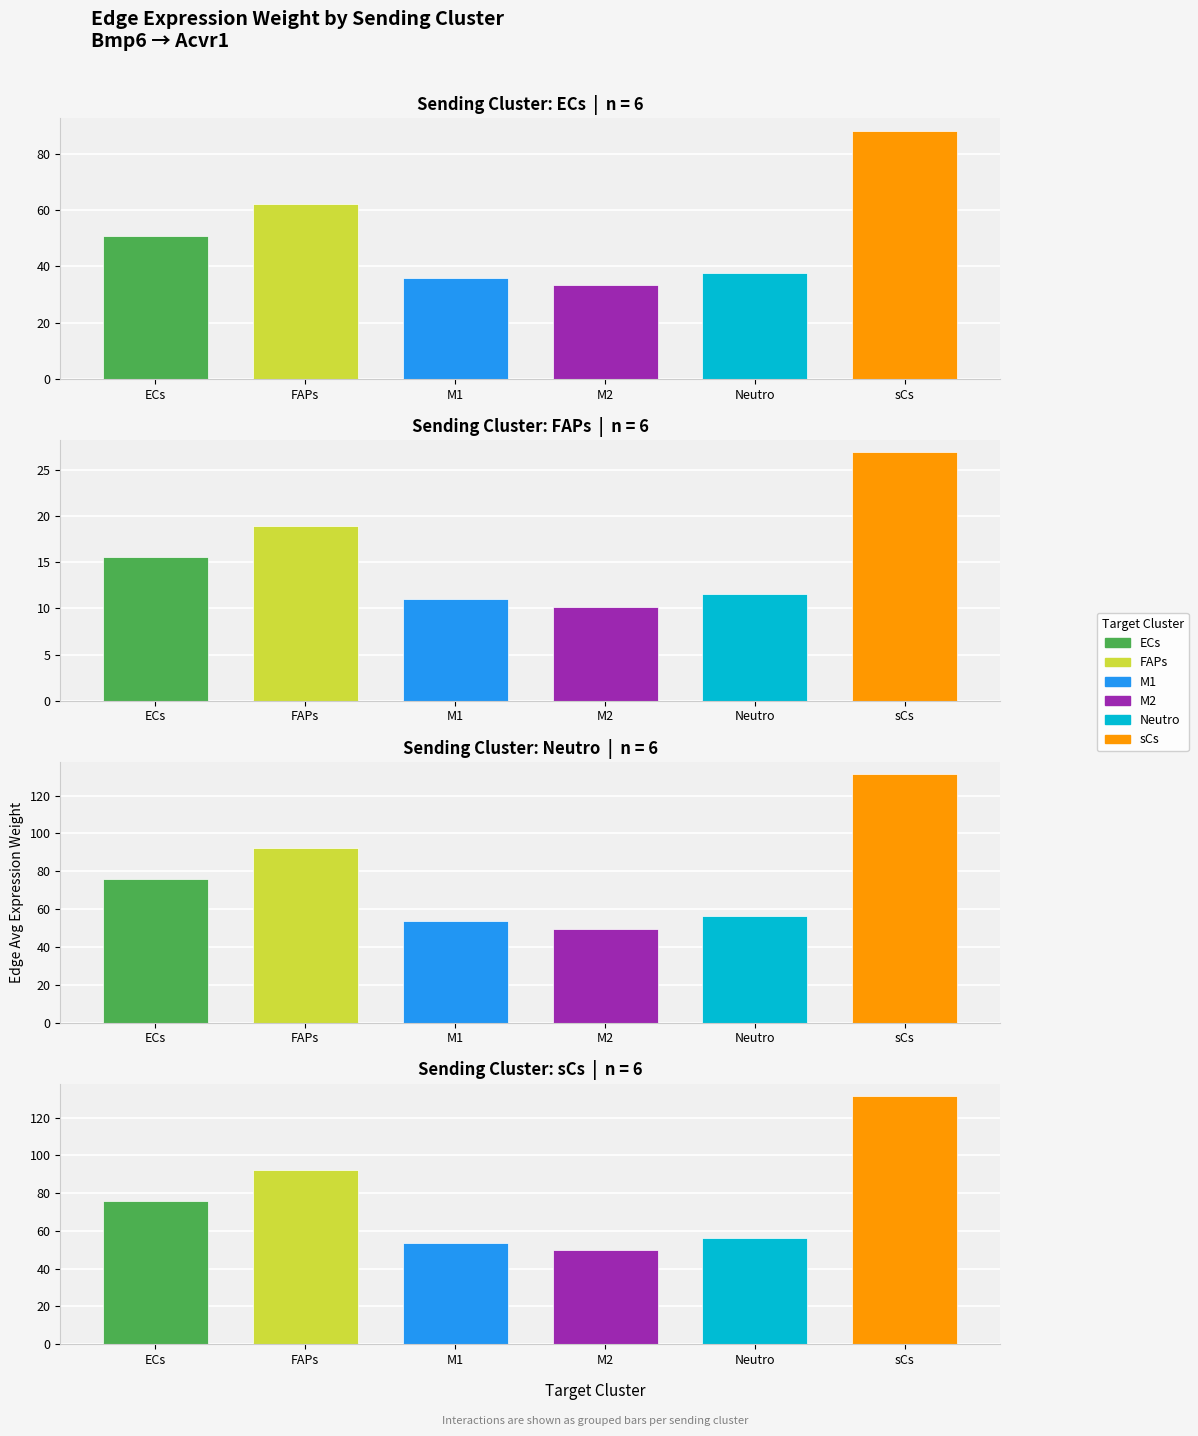

The Edge average expression weight series shows 133.0 at Neutro->ECs. True or false?

False